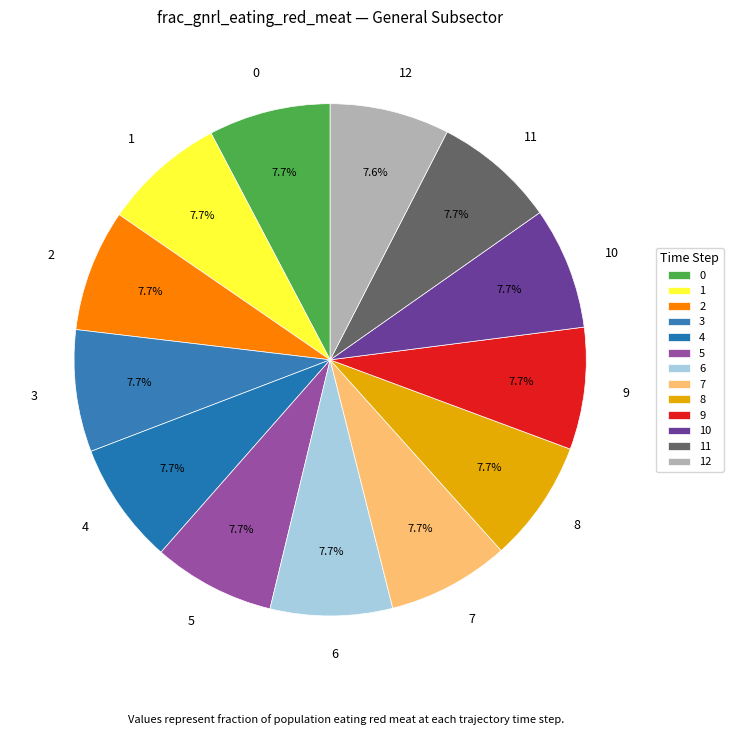

To the nearest percent, what portion does 11 represent?

8%